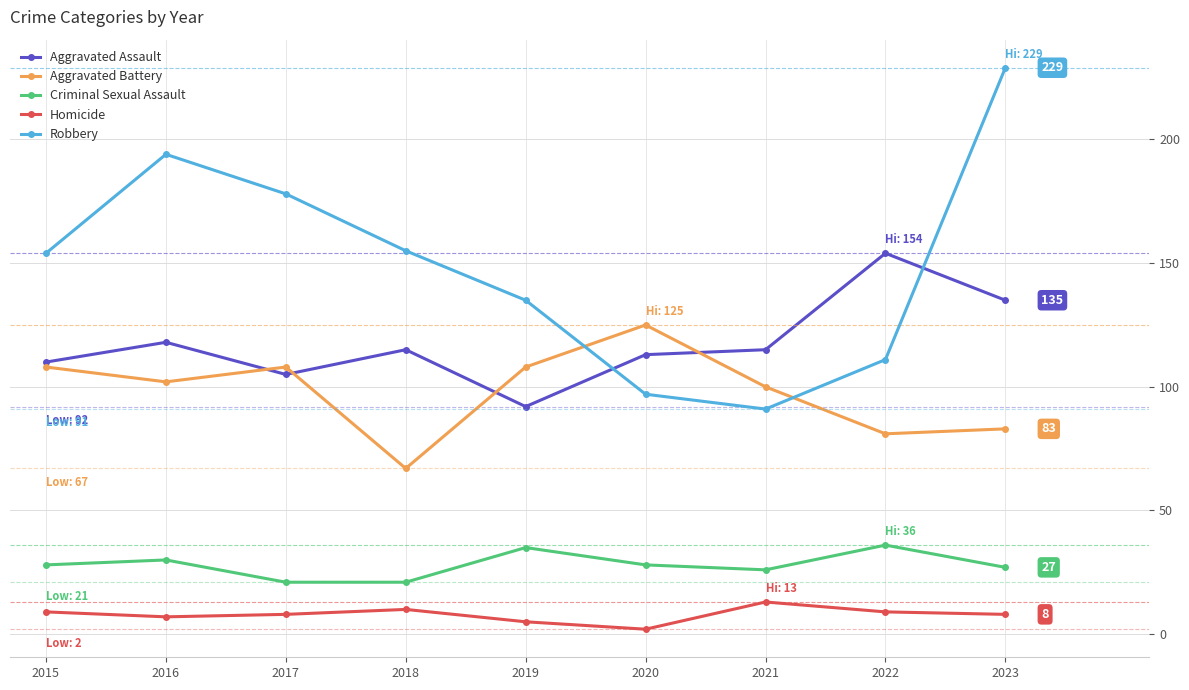

Which series changed the most between 2015 and 2023?

Robbery